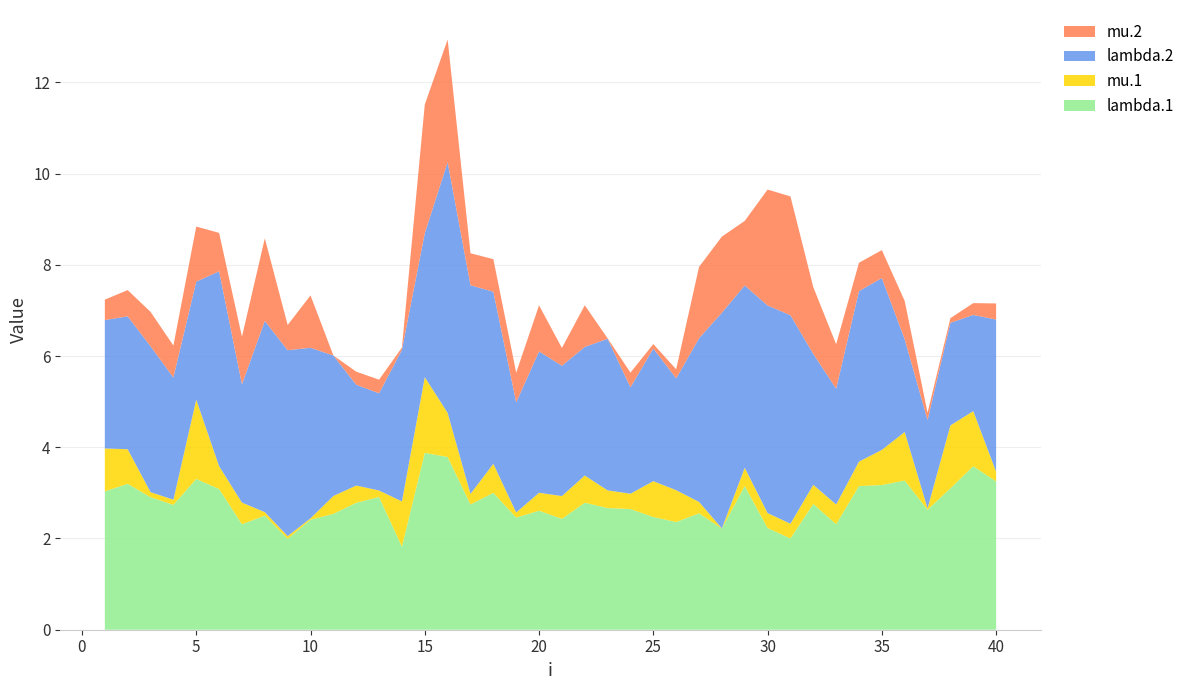

Reading left to right, list all the values displayed in this chart.

lambda.1: 3.0	3.2	2.9	2.7	3.3	3.1	2.3	2.5	2.0	2.4	2.5	2.8	2.9	1.8	3.9	3.8	2.7	3.0	2.5	2.6	2.4	2.8	2.7	2.6	2.5	2.4	2.6	2.2	3.1	2.2	2.0	2.8	2.3	3.1	3.2	3.3	2.6	3.1	3.6	3.3
mu.1: 0.9	0.8	0.1	0.1	1.7	0.5	0.5	0.1	0.1	0.0	0.4	0.4	0.1	1.0	1.7	1.0	0.2	0.6	0.1	0.4	0.5	0.6	0.4	0.3	0.8	0.7	0.3	0.0	0.4	0.3	0.3	0.4	0.4	0.5	0.8	1.1	0.0	1.4	1.2	0.2
lambda.2: 2.8	2.9	3.2	2.7	2.6	4.3	2.6	4.2	4.1	3.7	3.1	2.2	2.1	3.3	3.2	5.5	4.6	3.8	2.4	3.1	2.9	2.8	3.3	2.3	2.9	2.5	3.6	4.7	4.0	4.6	4.6	2.9	2.5	3.7	3.8	2.0	1.9	2.2	2.1	3.3
mu.2: 0.4	0.6	0.8	0.7	1.2	0.8	1.0	1.8	0.6	1.1	0.0	0.3	0.3	0.1	2.8	2.7	0.7	0.7	0.7	1.0	0.4	0.9	0.0	0.3	0.1	0.2	1.6	1.7	1.4	2.5	2.6	1.5	1.0	0.6	0.6	0.8	0.2	0.1	0.3	0.4